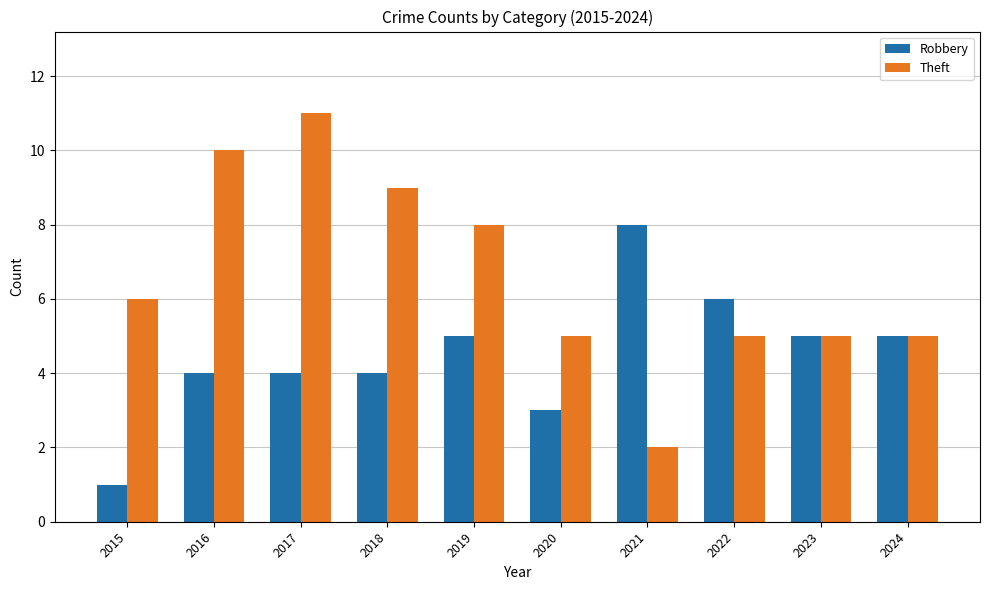

Which label corresponds to the largest value in the chart?

2017